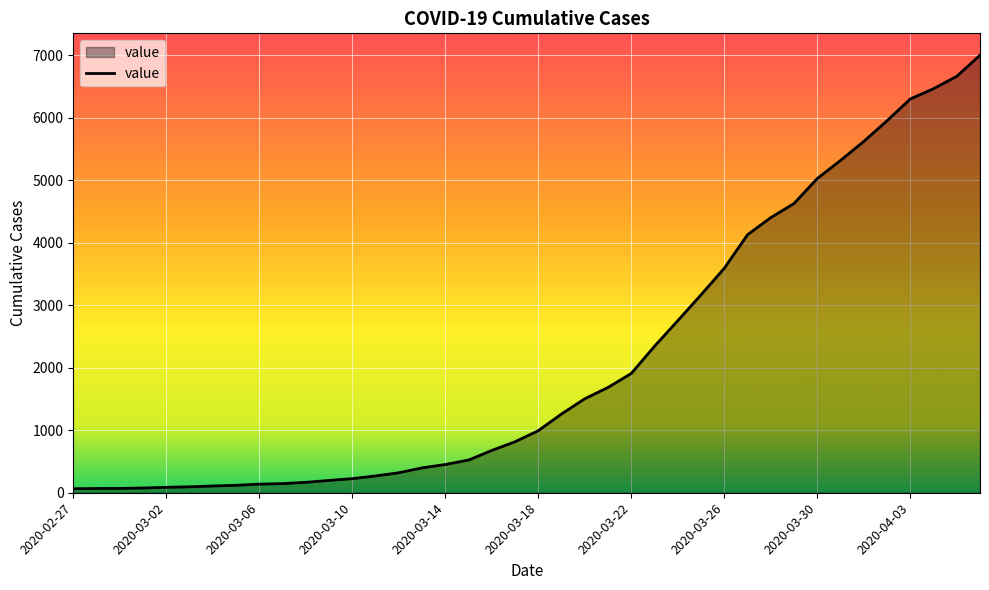

What is the average value?

2144